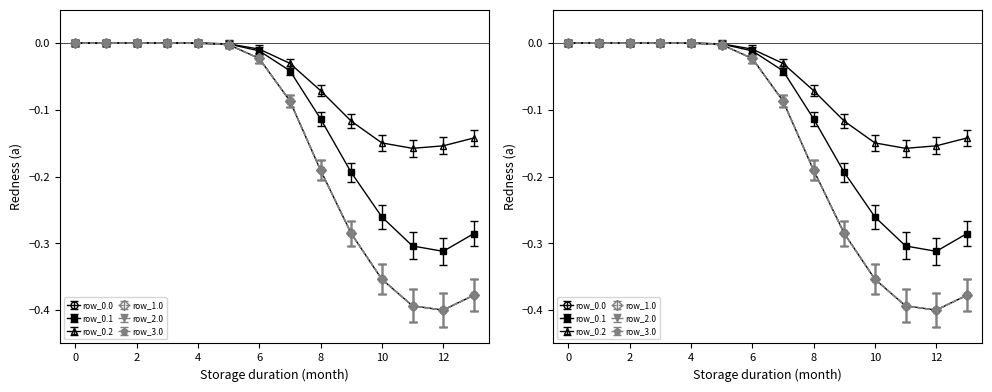

Which category has the lowest value in the row_0.1 series?

12